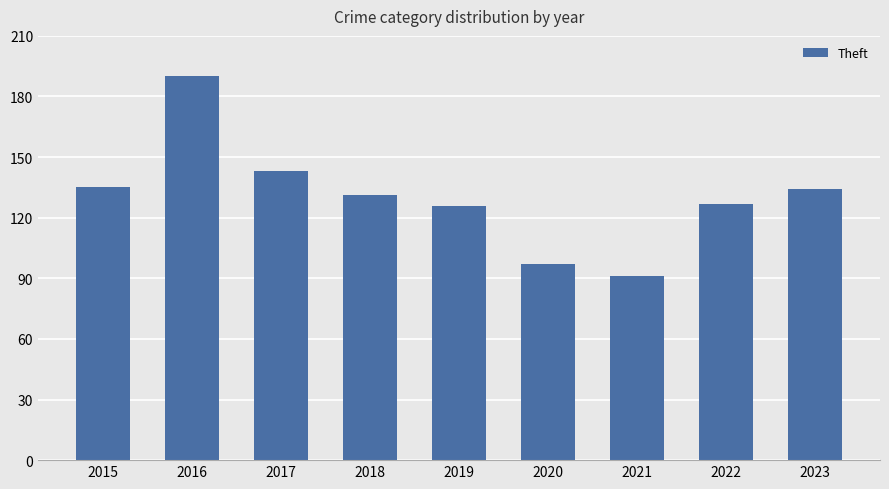

Between 2017 and 2016, which is larger?

2016